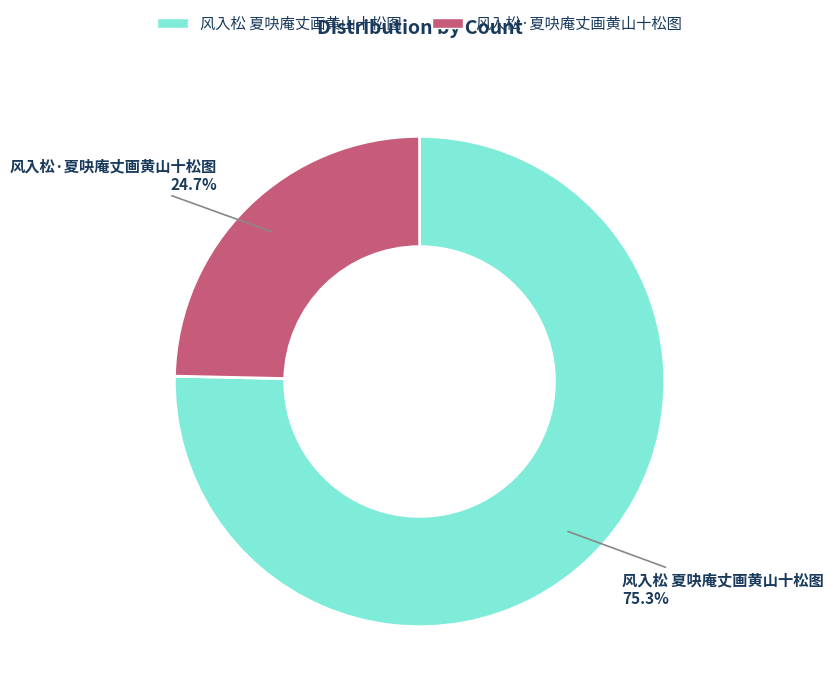

Count the number of slices in the pie.

2